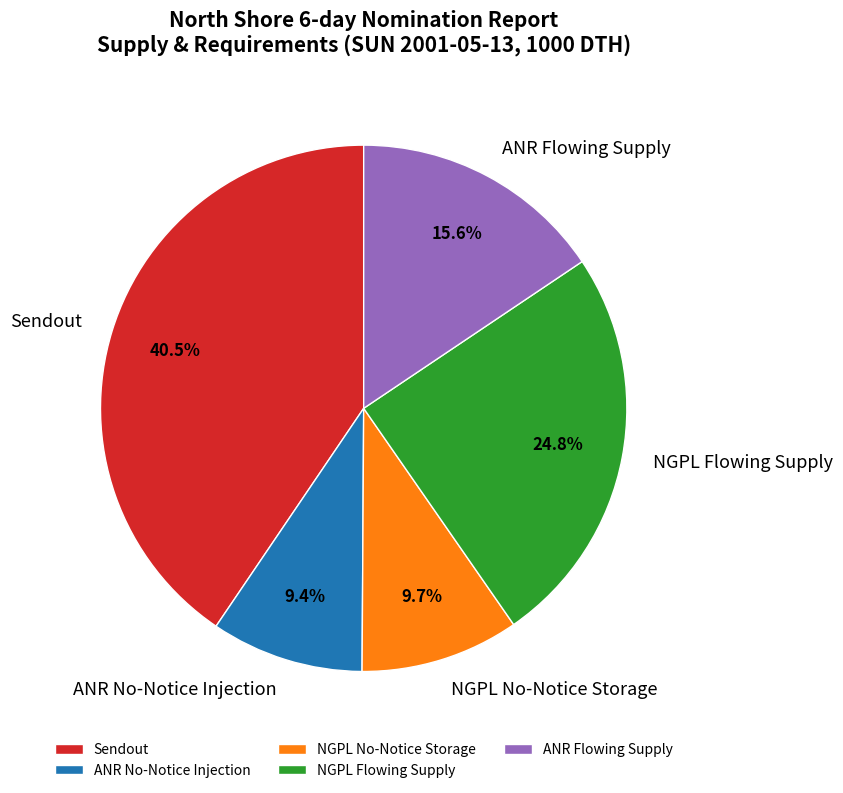

Combined, do ANR No-Notice Injection and NGPL Flowing Supply account for over 50%?

No